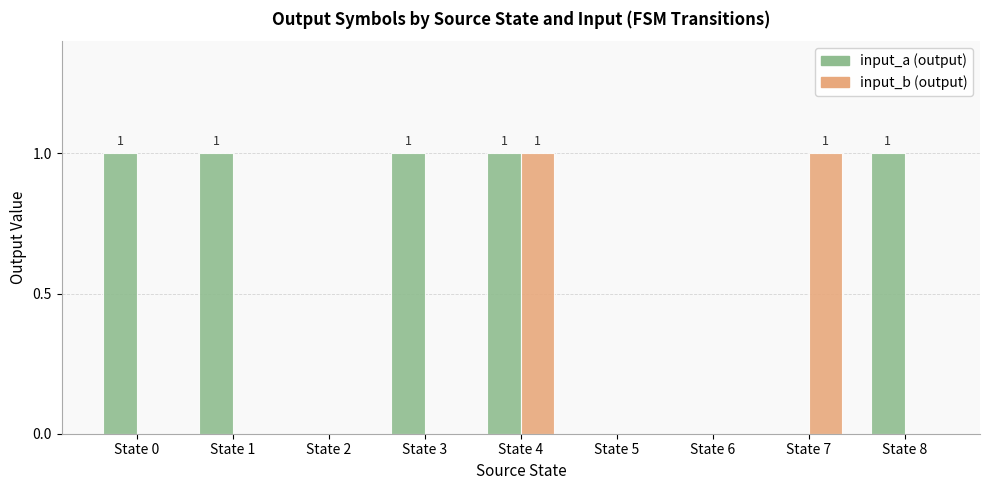

The input_a (output) series shows 0 at State 5. True or false?

True